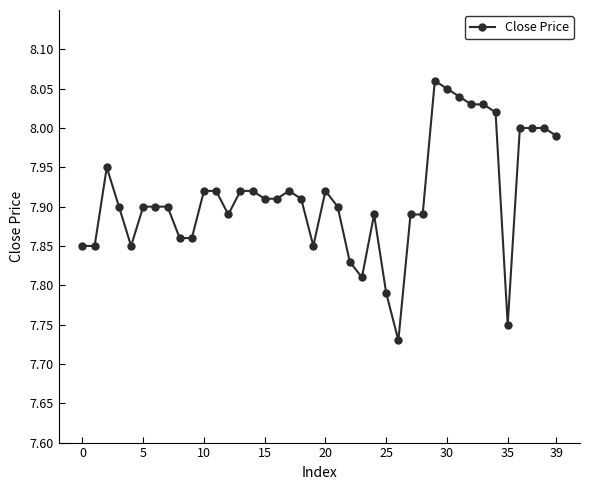

What is the difference between the maximum and minimum values?

0.3